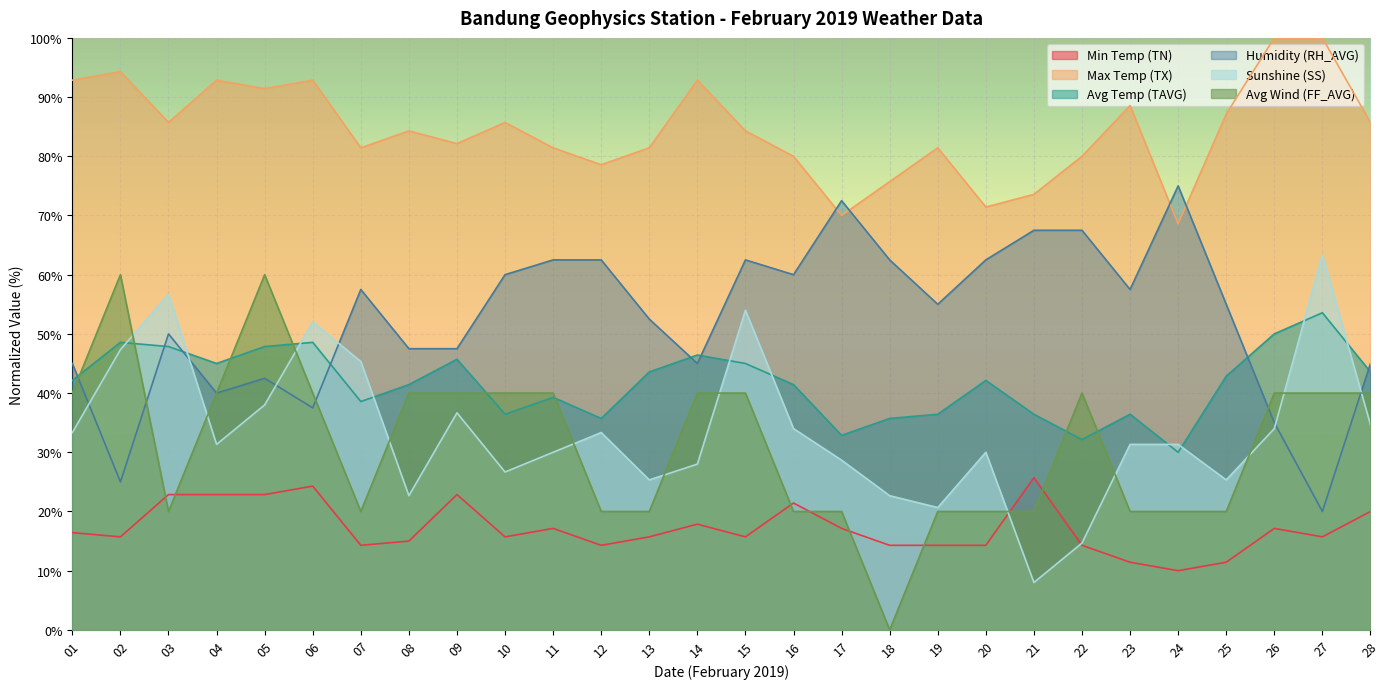

Rank the series by their maximum value, from highest to lowest.

Max Temp (TX), Humidity (RH_AVG), Sunshine (SS), Avg Wind (FF_AVG), Avg Temp (TAVG), Min Temp (TN)